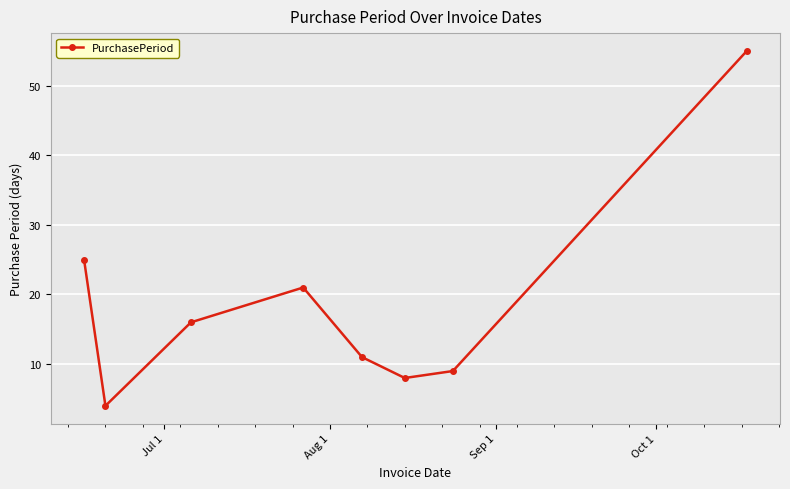

What is the greatest value displayed?

55